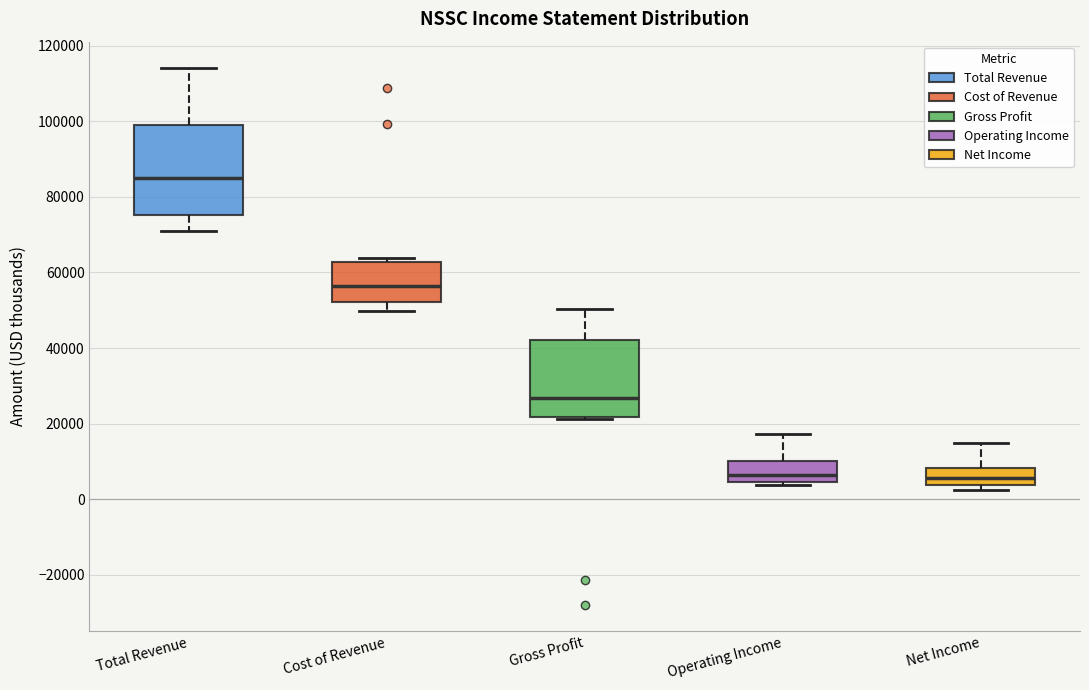

Reading left to right, transcribe this box plot: for each box, give where its median line is, the range the box spans, and where its two whiskers end, as read against the y-axis. The values are not printed on the chart, so give them approximately, as read against the axis.

Total Revenue: median 84000, box 76000 to 98000, whiskers 70000 to 114000
Cost of Revenue: median 56000, box 52000 to 62000, whiskers 50000 to 64000
Gross Profit: median 26000, box 22000 to 42000, whiskers 22000 (just below the box's lower edge) to 50000
Operating Income: median 6000, box 4000 to 10000, whiskers 4000 (just below the box's lower edge) to 18000
Net Income: median 6000, box 4000 to 8000, whiskers 2000 to 14000